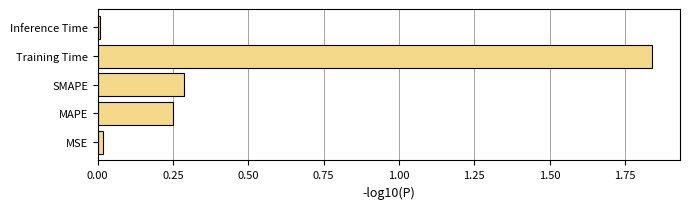

Is it true that the value at MSE is 0.0?

True